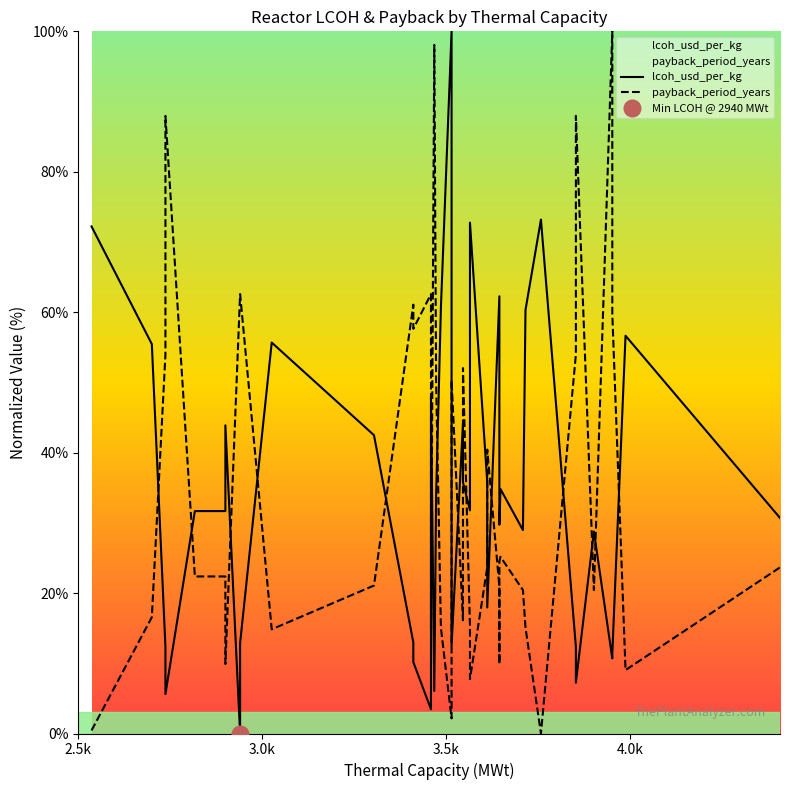

List the series in order of their peak value, lowest first.

lcoh_usd_per_kg, payback_period_years